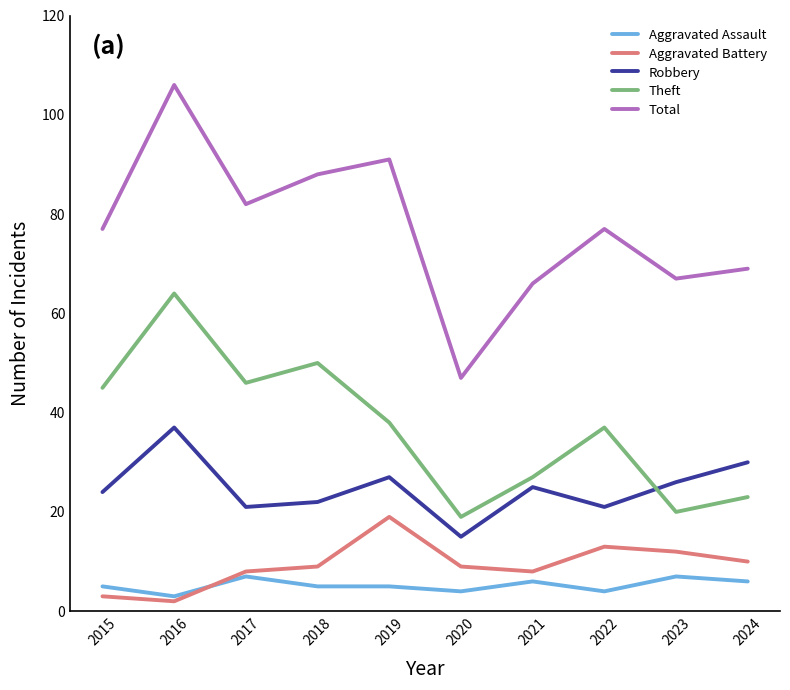

How many interior local peaks does the Robbery series have?

3